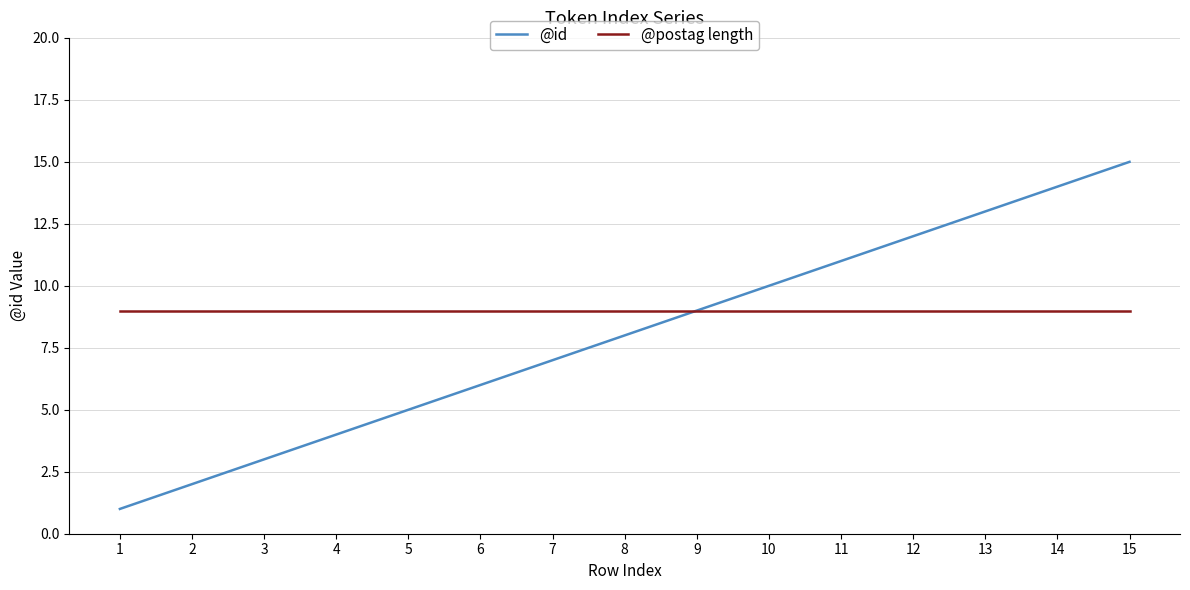

Rank the series by their average value, from lowest to highest.

@id, @postag length